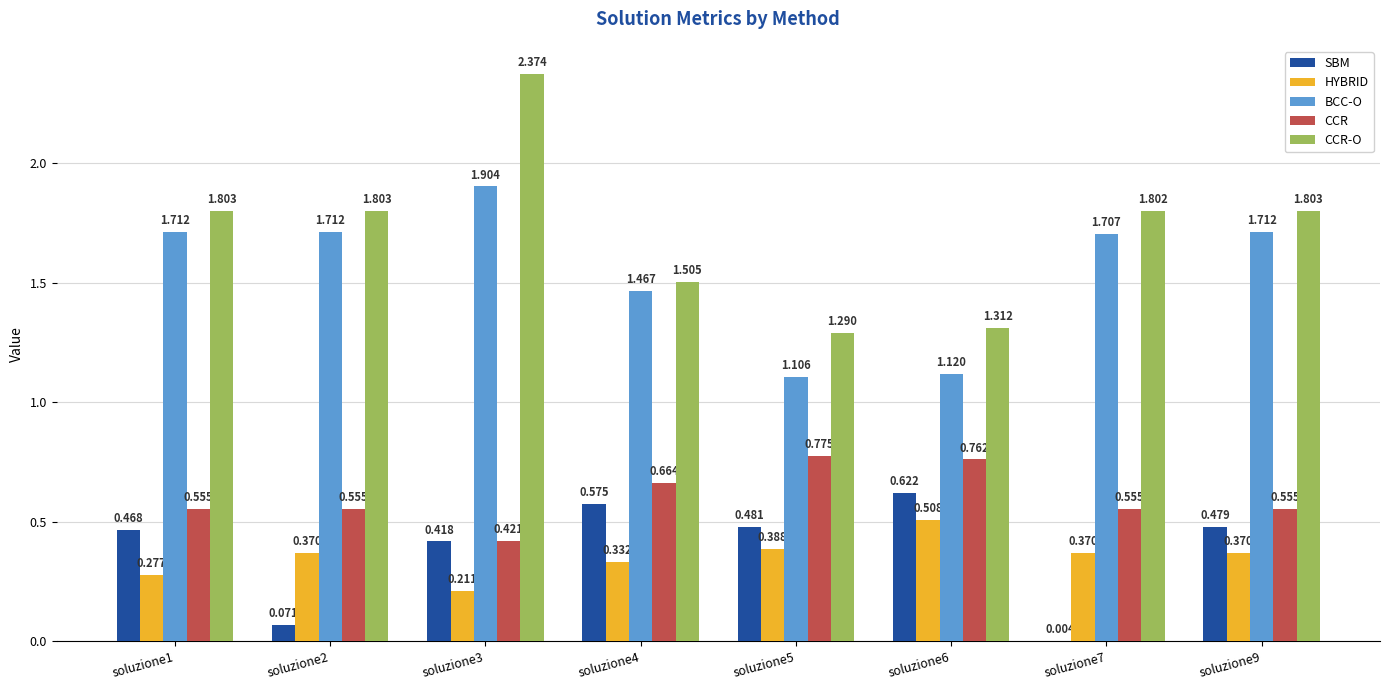

Which series has the largest total across all categories?

CCR-O